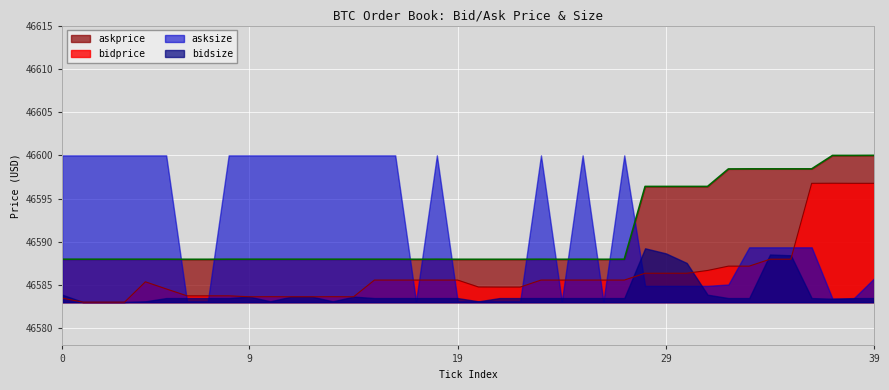

What is the difference between the bidprice values at 38 and 8?

13.0